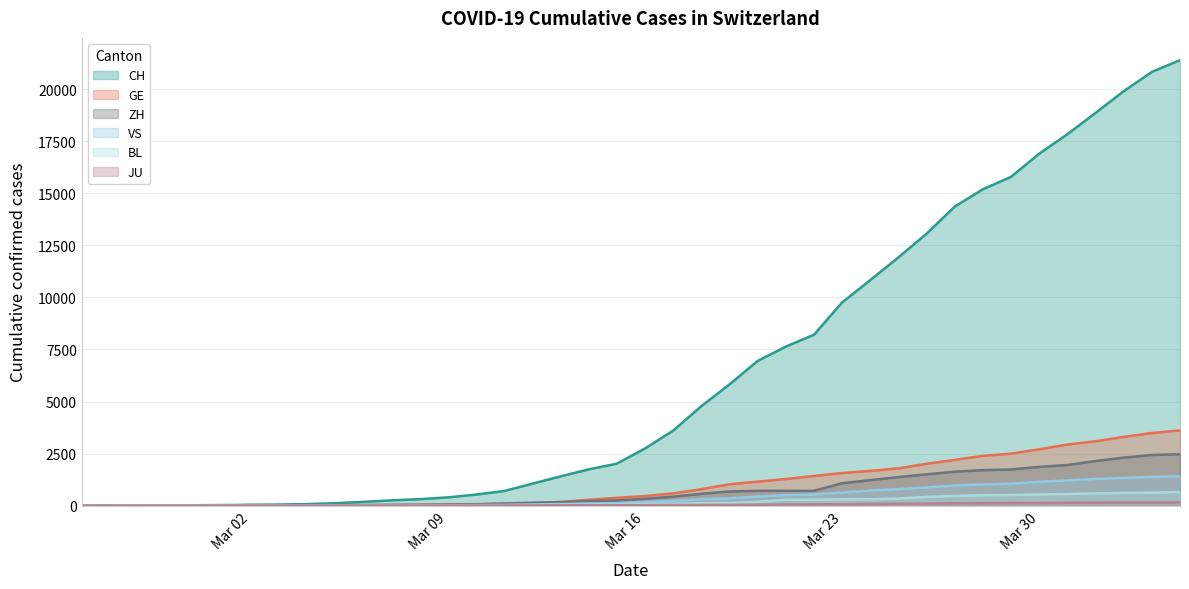

Which series has the largest range (max minus min)?

CH